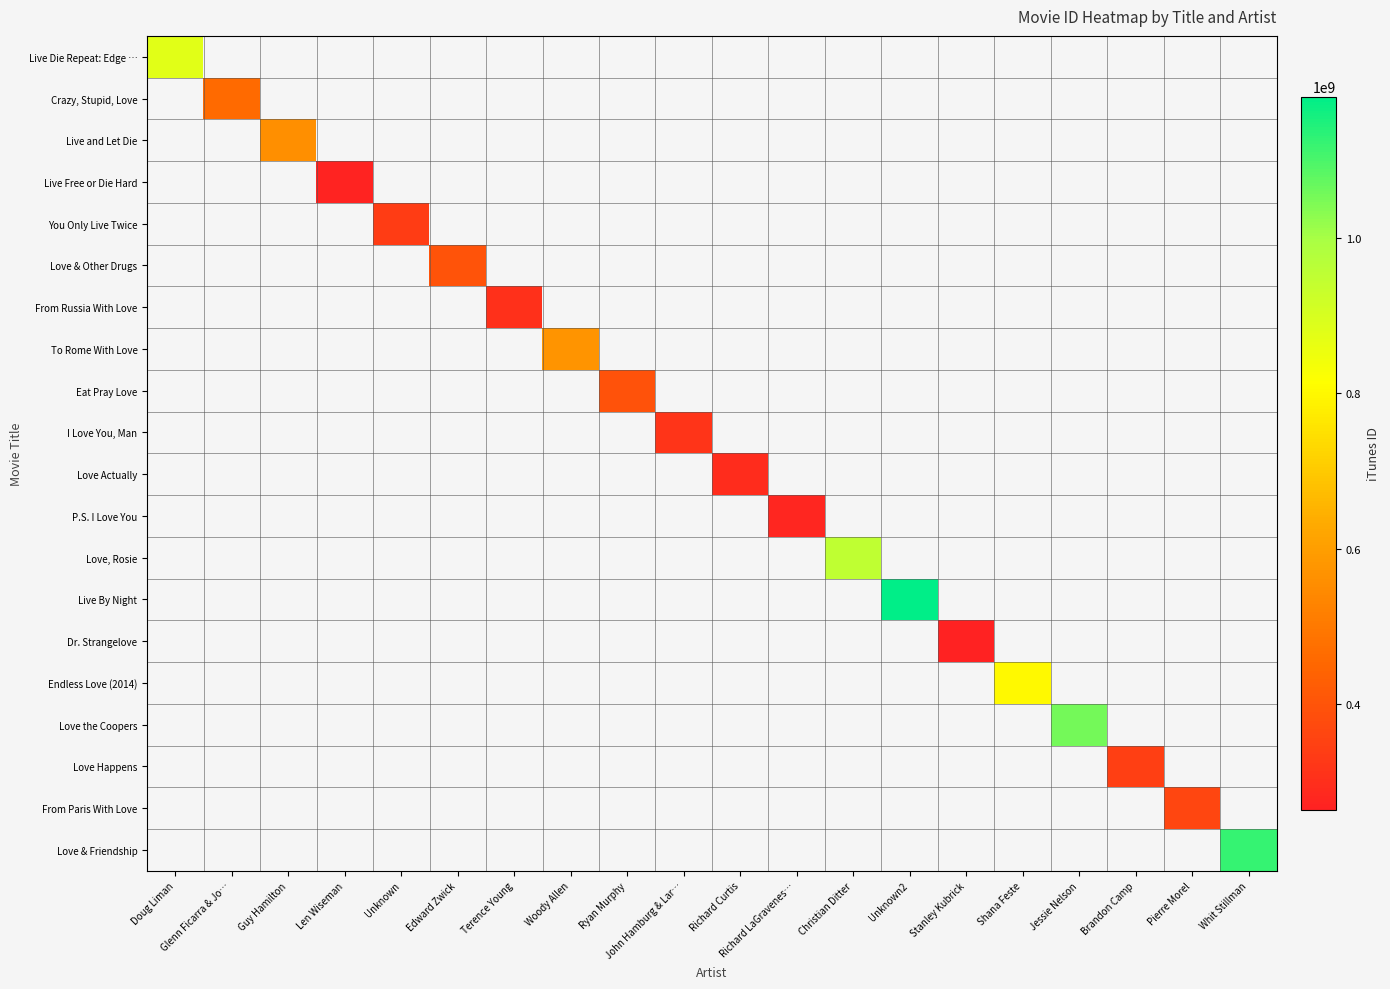

What is the smallest value displayed?

263616854.0